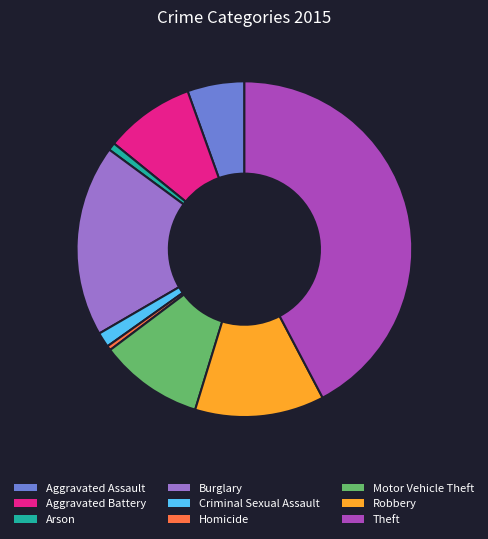

Count the number of slices in the pie.

9